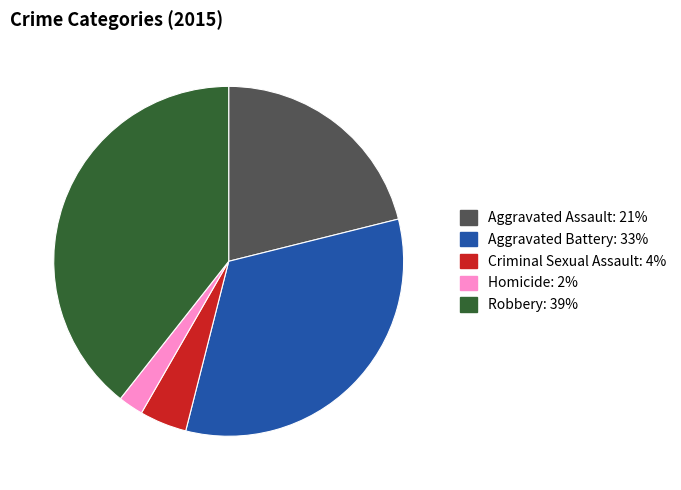

How many segments does this pie chart have?

5